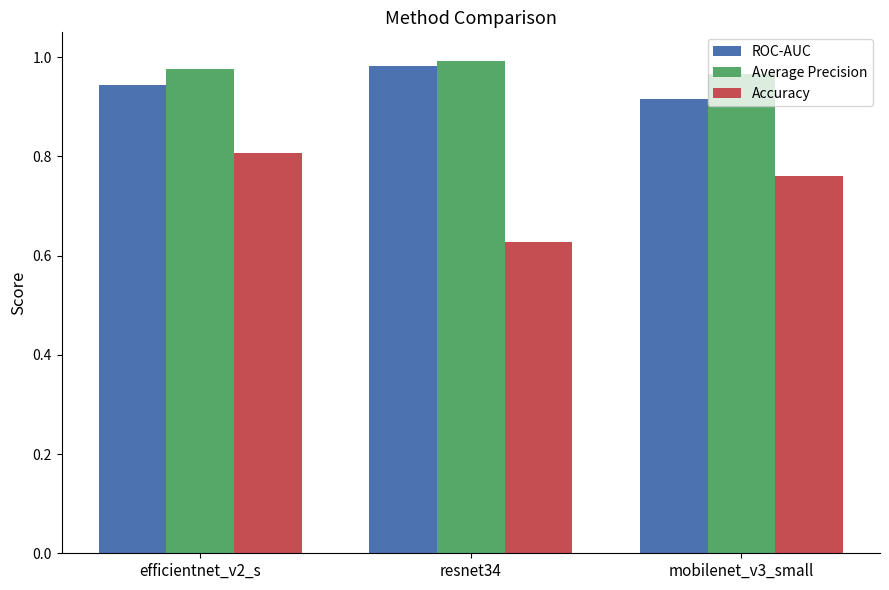

Where is Average Precision nearest to the value 0?

mobilenet_v3_small